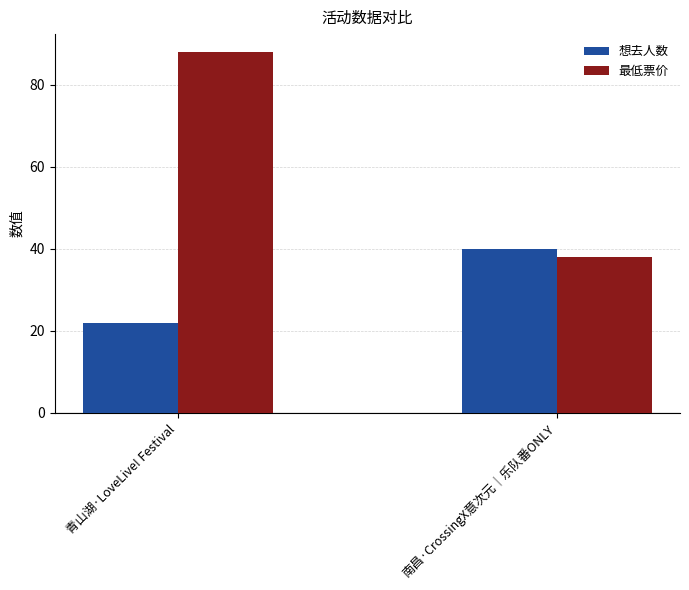

What is the difference between the 最低票价 values at 南昌·CrossingX意次元｜乐队番ONLY and 青山湖·LoveLive! Festival?

50